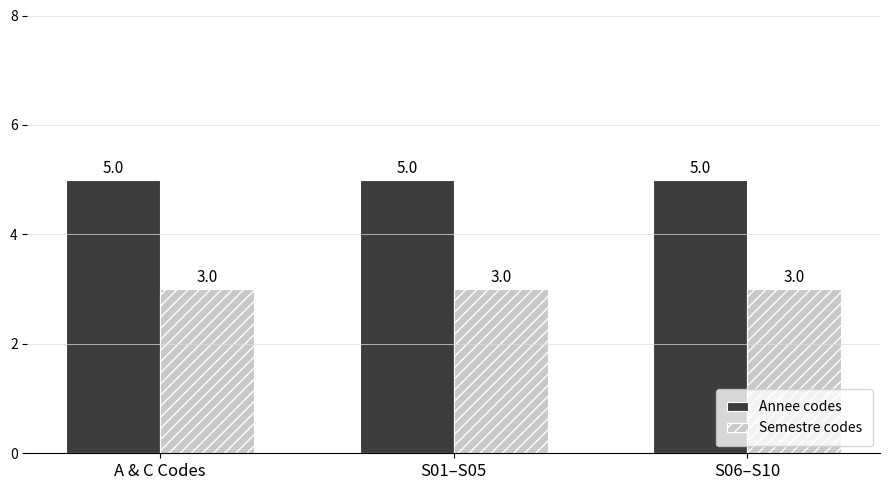

How many groups of bars are there?

3